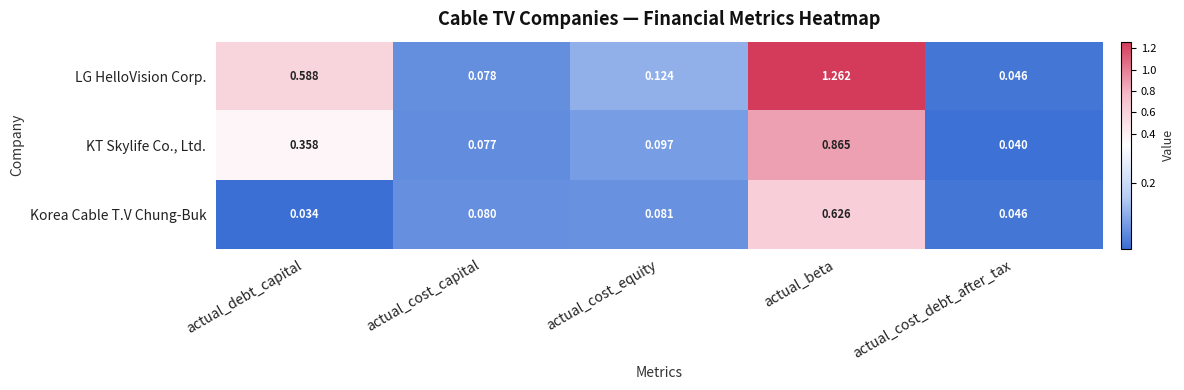

Where is Korea Cable T.V Chung-Buk nearest to the value 0?

actual_debt_capital